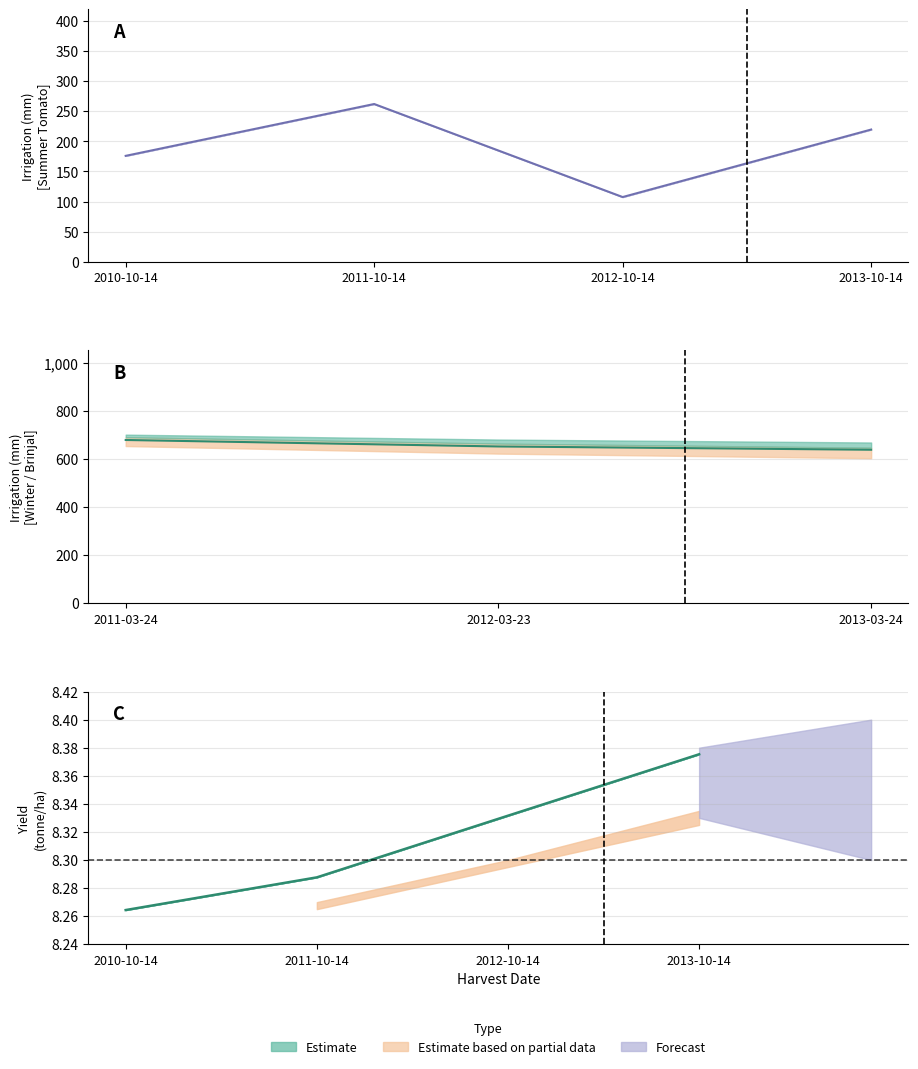

At which category is the sum across all series the highest?

2011-10-14